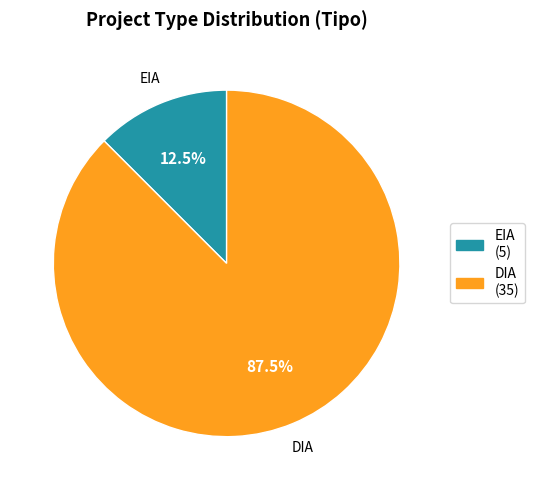

Is there any slice that represents more than half of the pie?

Yes